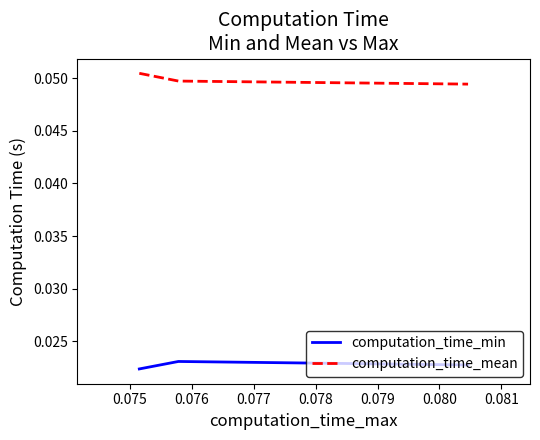

Which series has the largest total across all categories?

computation_time_mean